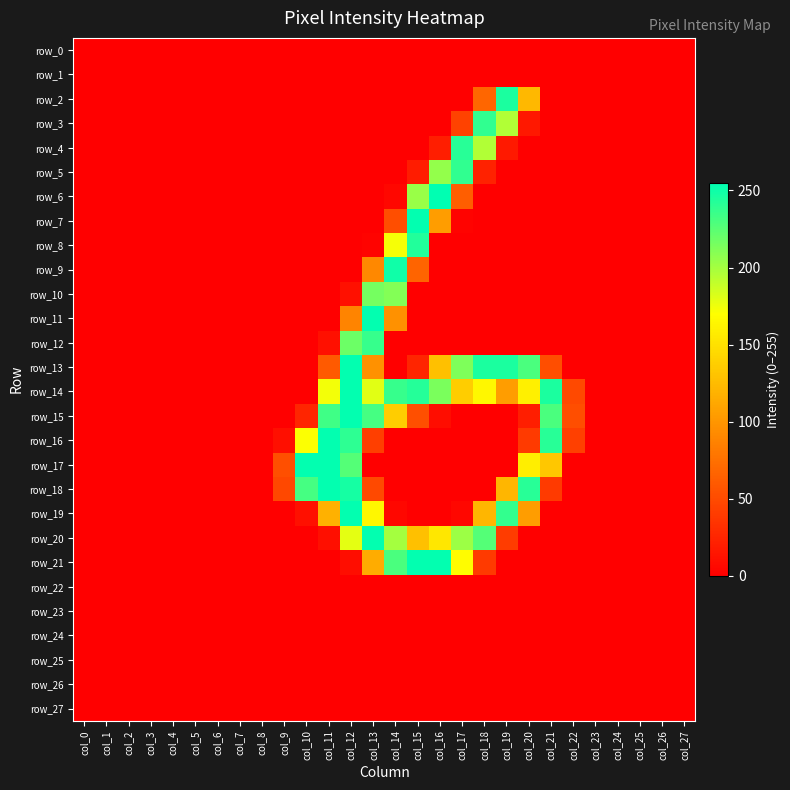

What is the average value of the row_6 series?

19